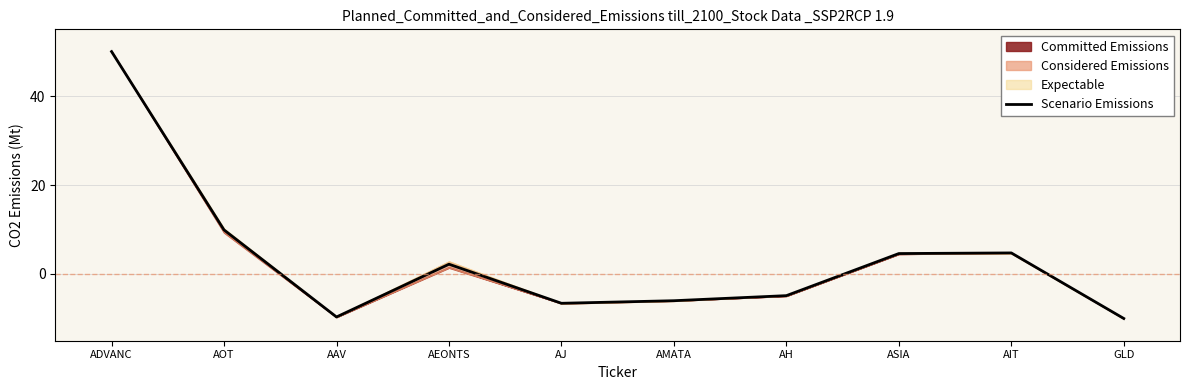

What is the difference between the values at AMATA and AH?

1.1